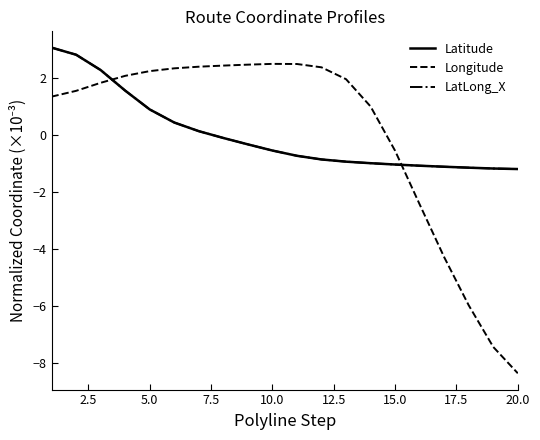

Rank the series by their maximum value, from highest to lowest.

Latitude, LatLong_X, Longitude